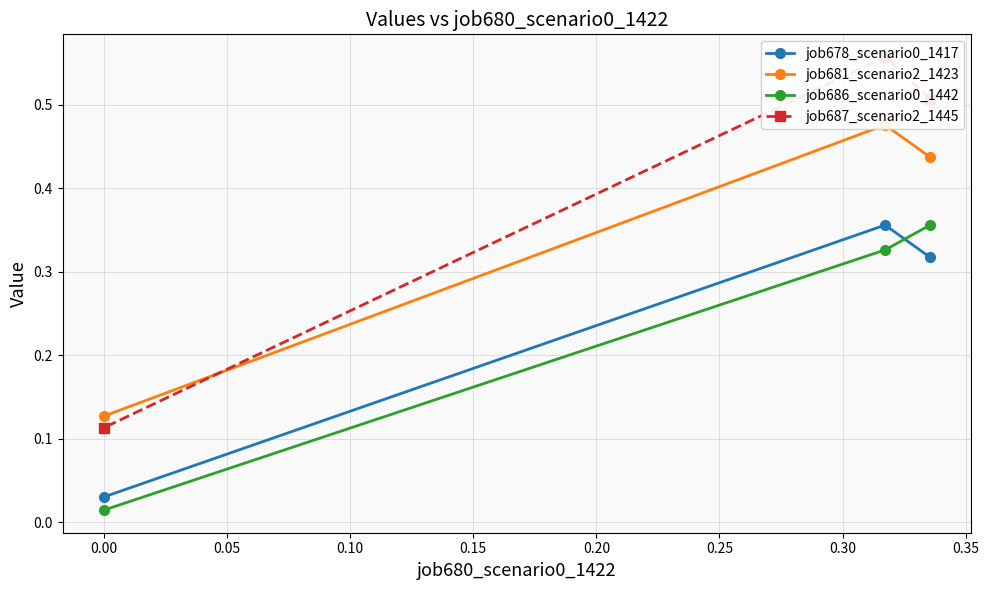

How many lines are shown in the chart?

4